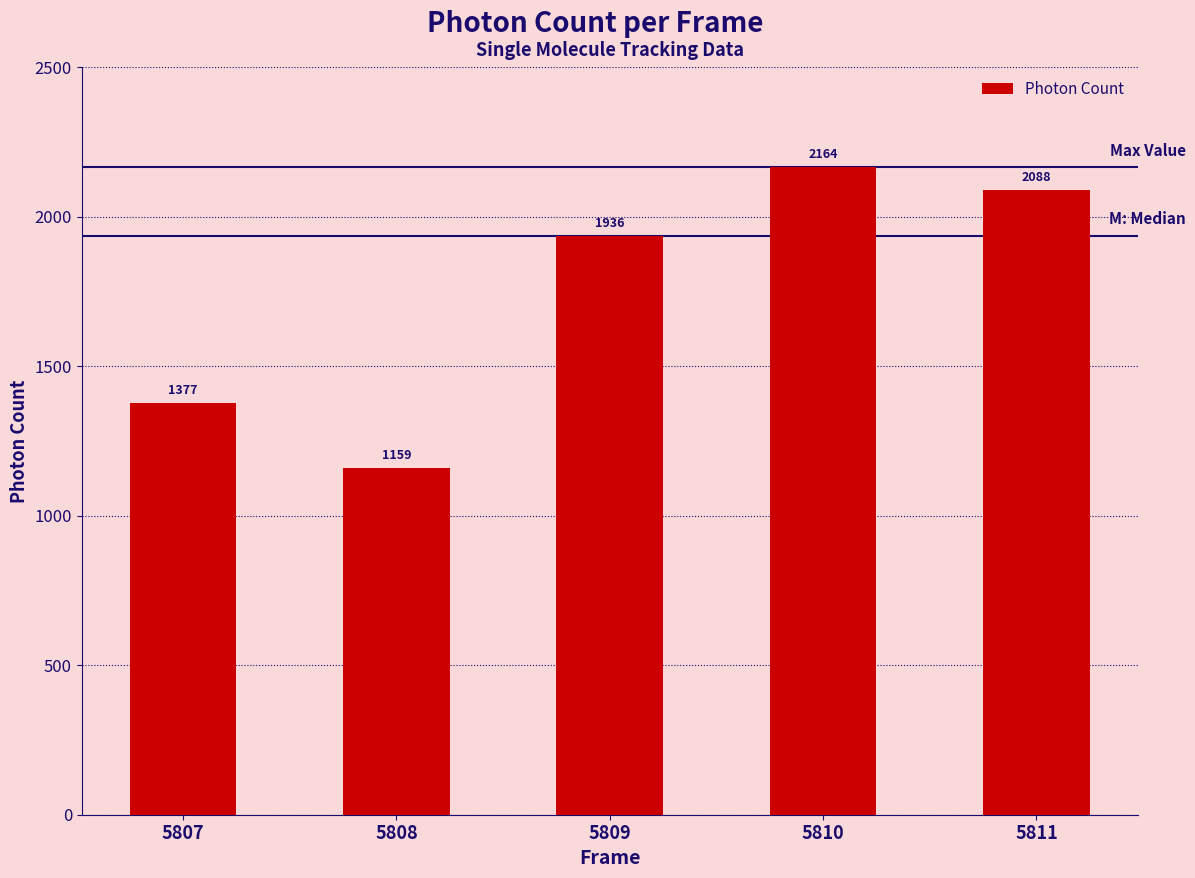

What is the change in value from 5808 to 5809?

+777.7